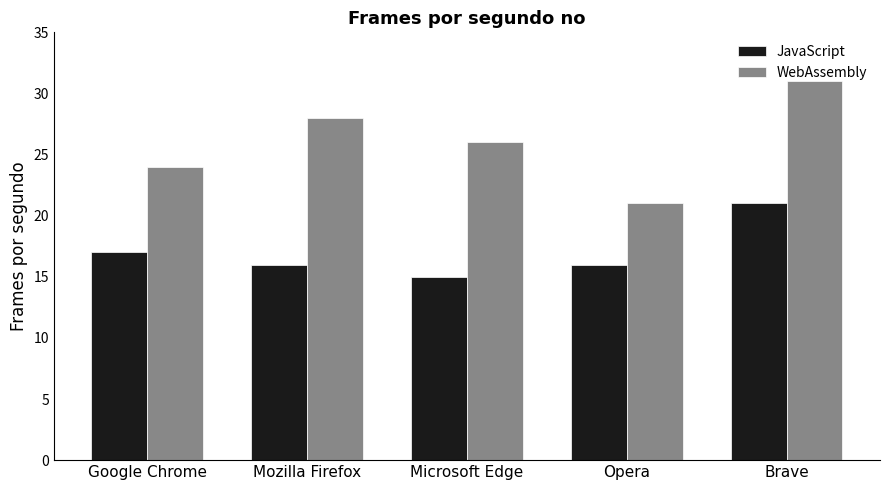

What is the total value across all series at Brave?

52